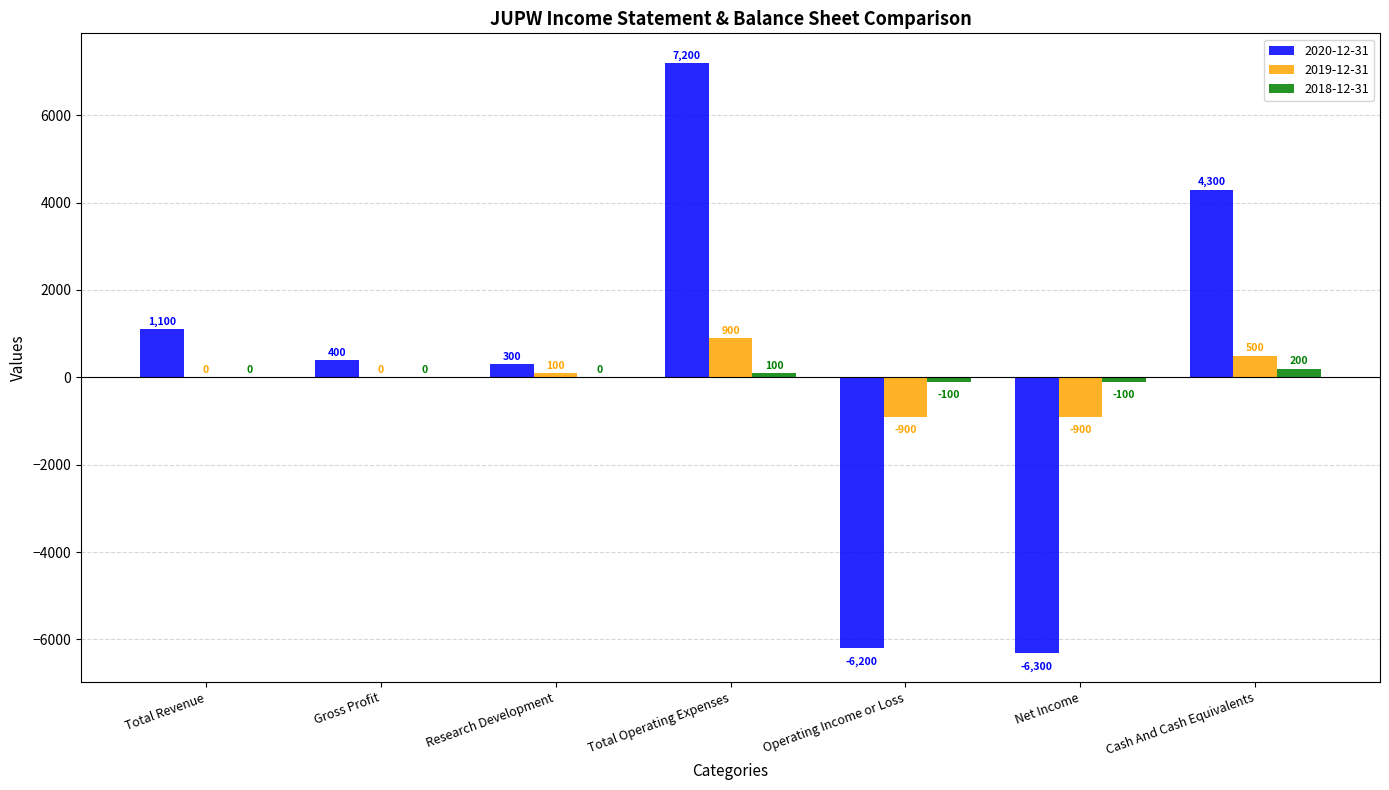

Which series changed the most between Operating Income or Loss and Cash And Cash Equivalents?

2020-12-31